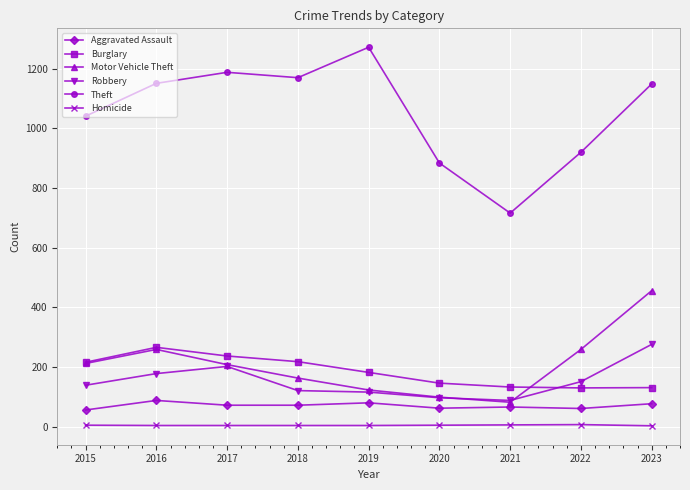

The Theft series shows 1272 at 2019. True or false?

True